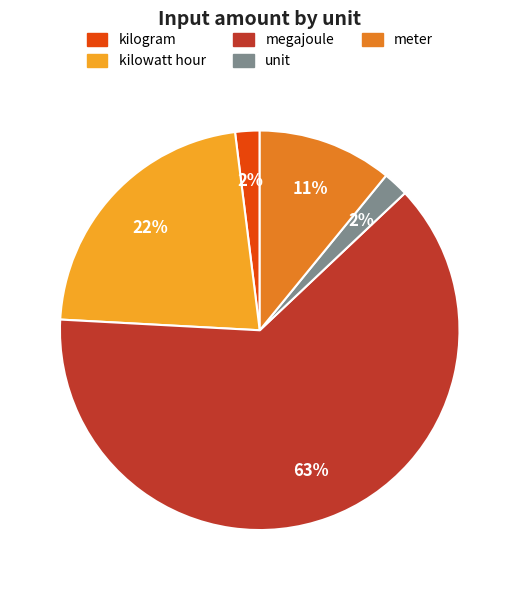

To the nearest percent, what is the difference between the largest and smallest slice percentages?

61%